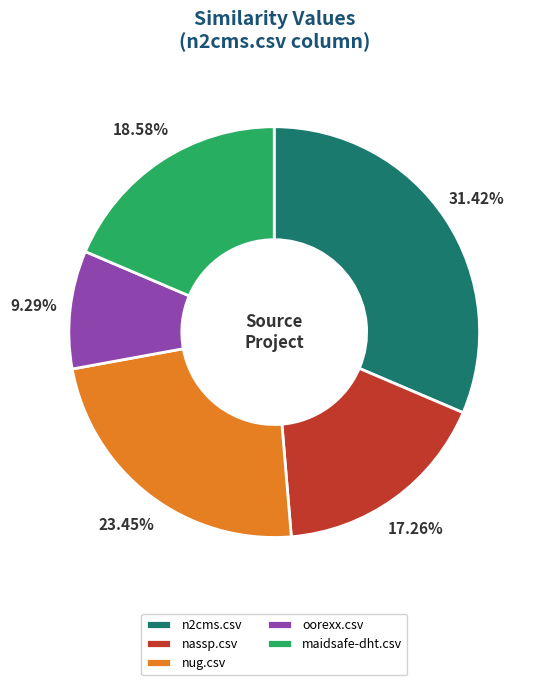

How many slices are in this pie chart?

5